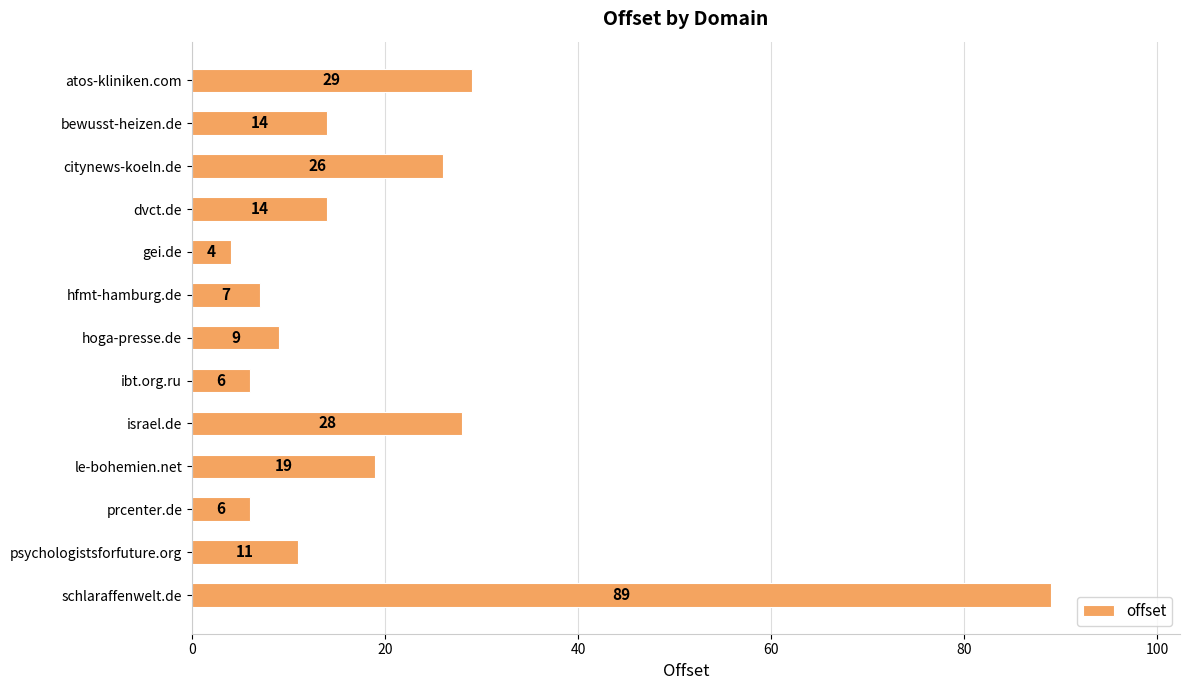

Reading top to bottom, extract all data points from this chart.

atos-kliniken.com=29	bewusst-heizen.de=14	citynews-koeln.de=26	dvct.de=14	gei.de=4	hfmt-hamburg.de=7	hoga-presse.de=9	ibt.org.ru=6	israel.de=28	le-bohemien.net=19	prcenter.de=6	psychologistsforfuture.org=11	schlaraffenwelt.de=89